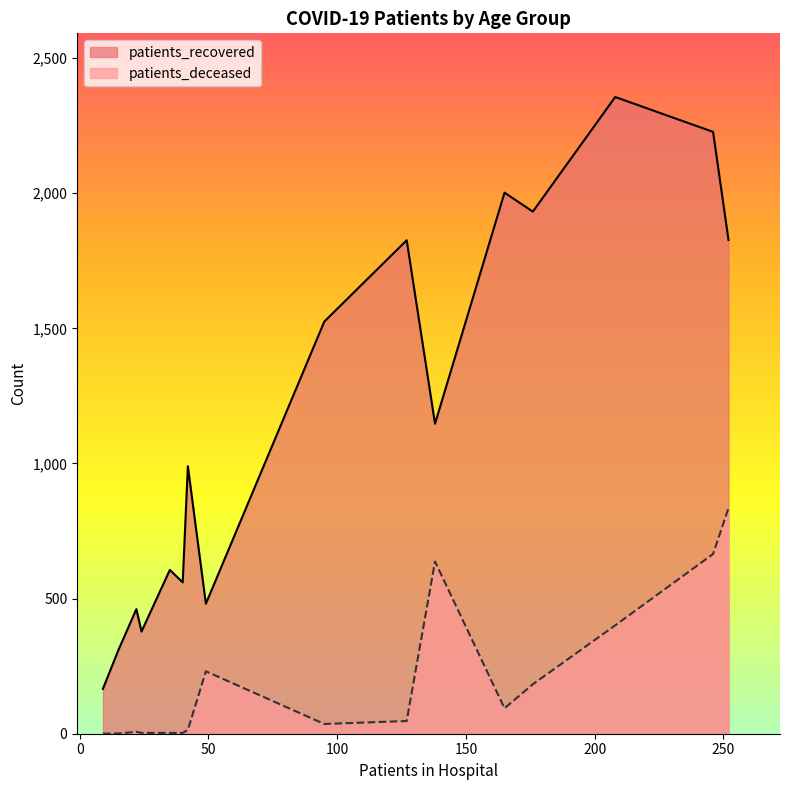

What is the maximum value shown in the chart?

2356